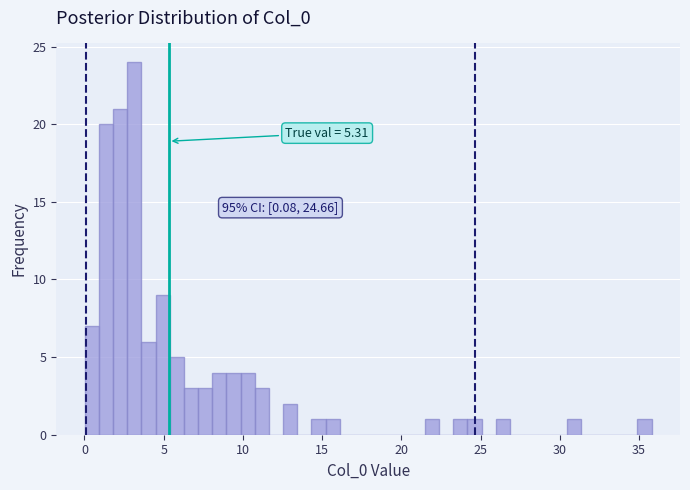

Read against the x-axis, roughly where is the centre of the tallest bar?

3.0